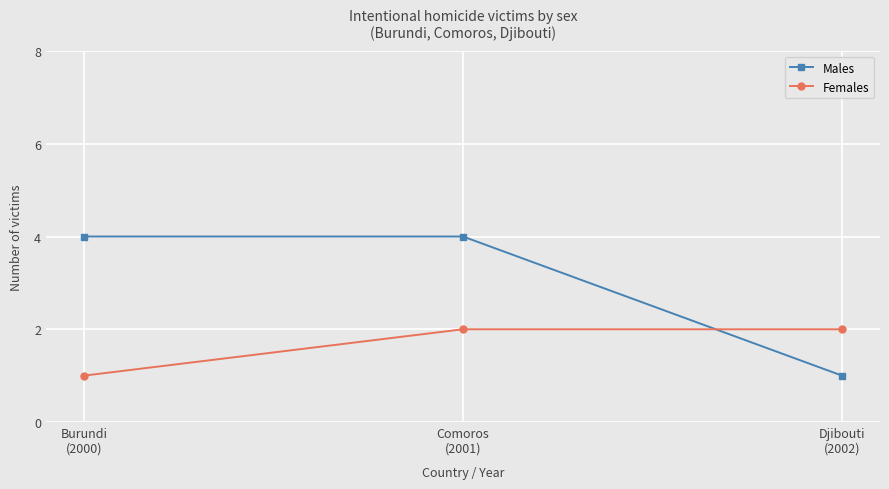

The value of Females at Comoros
(2001) is 2. True or false?

True